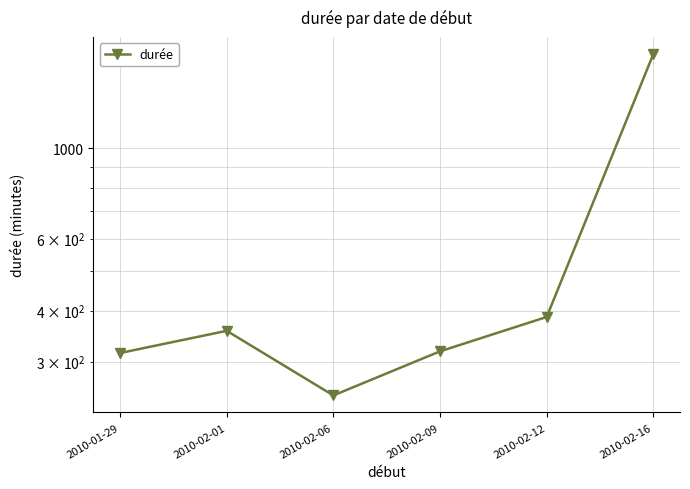

What is the change in value from 2010-02-01 to 2010-02-09?

-39